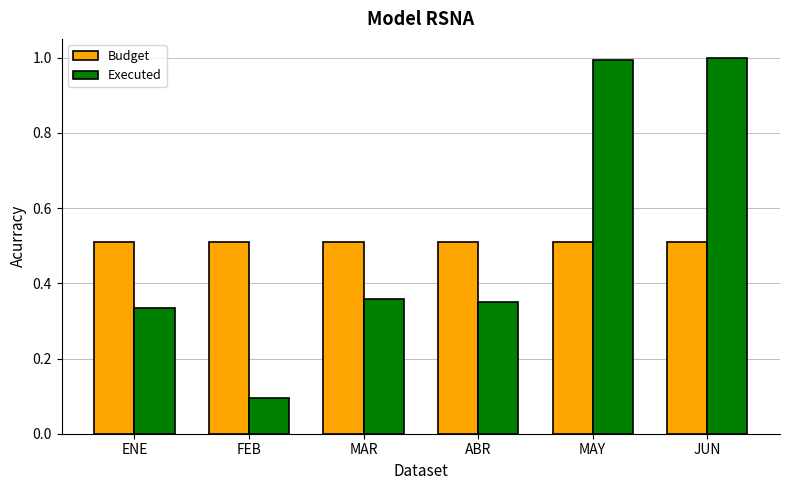

What position from the right is ENE?

6